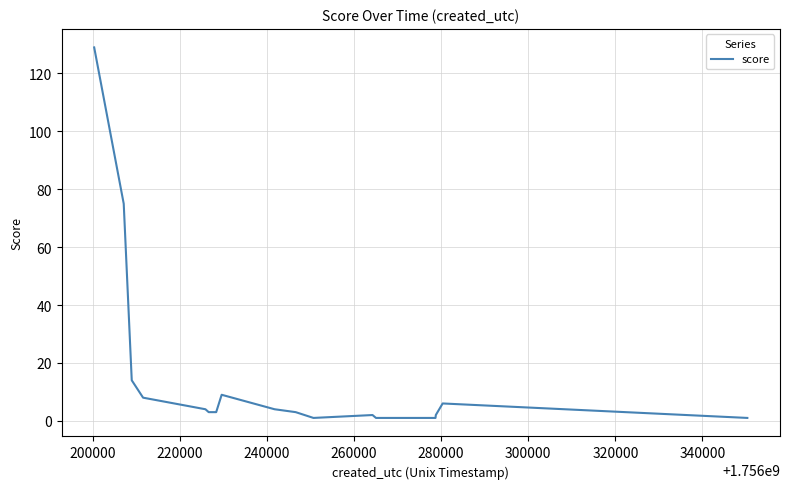

What is the difference between the maximum and minimum values?

128